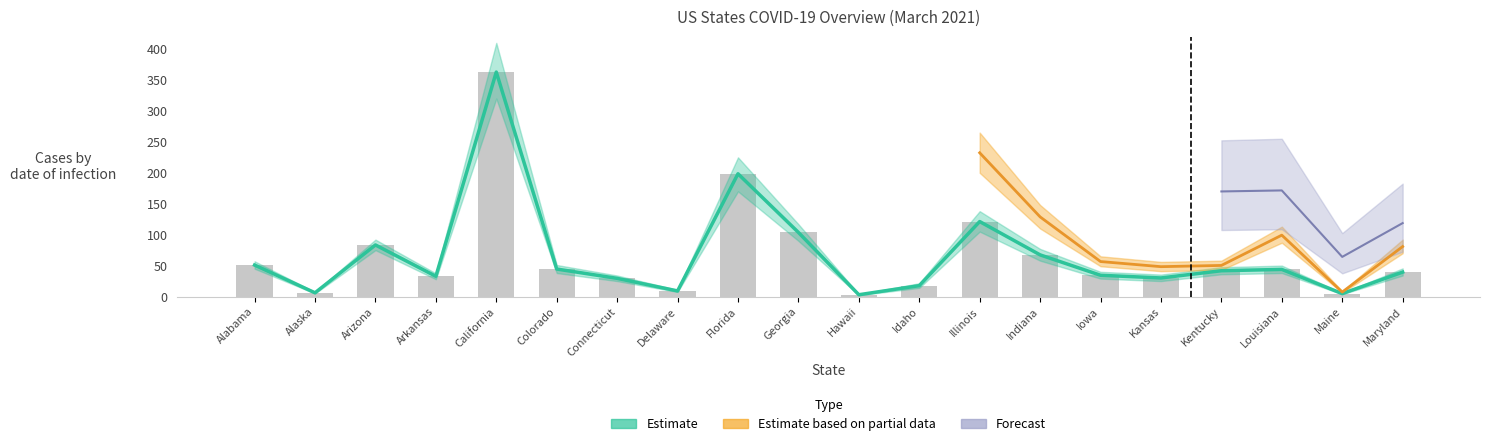

Where does the Confirmed series first go above 41?

Alabama